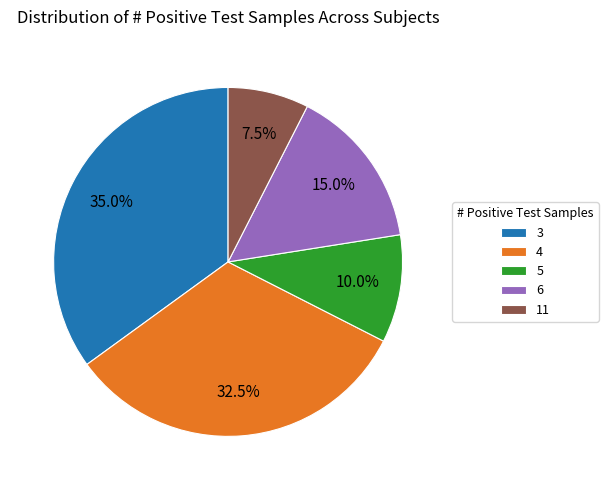

To the nearest percent, what is the average slice percentage?

20%